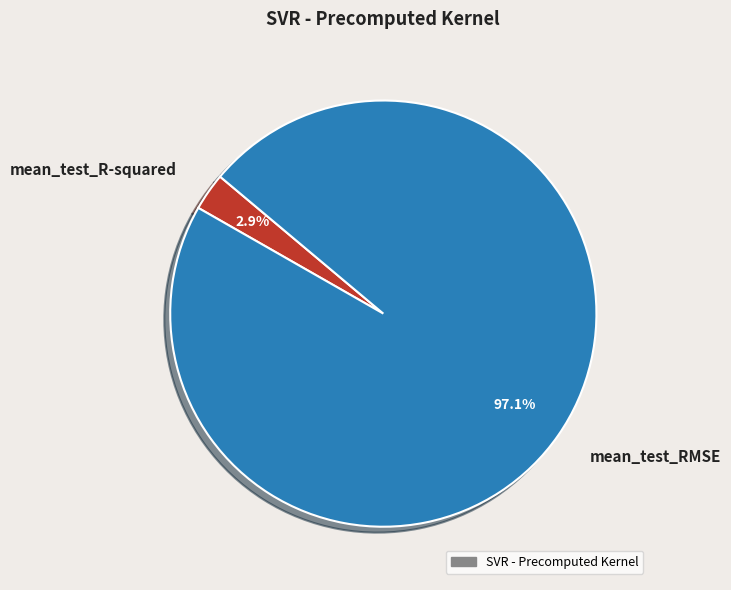

Is there a majority slice in this chart?

Yes